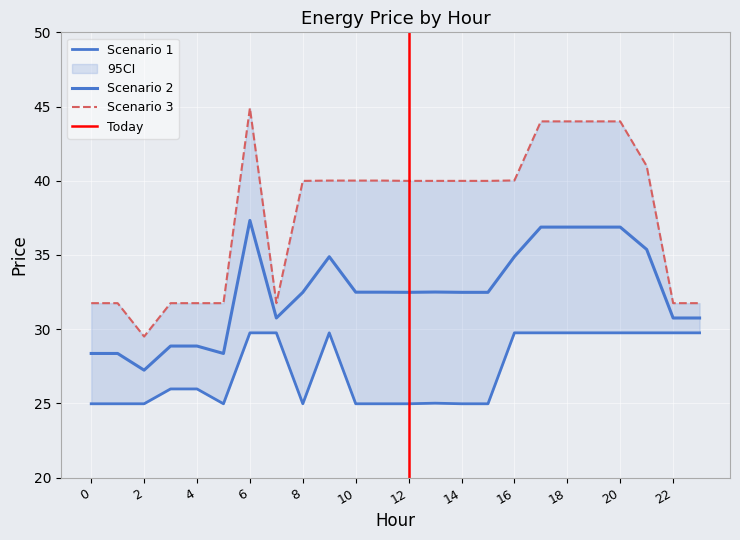

True or false: Scenario 3 and Scenario 2 intersect in this chart.

False